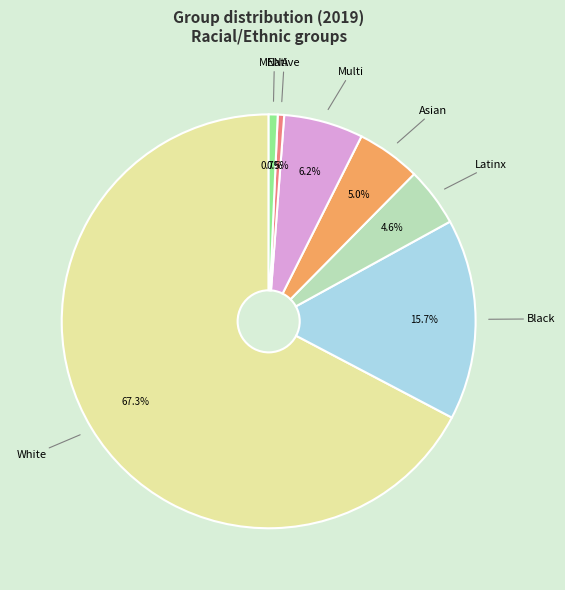

How many segments does this pie chart have?

7